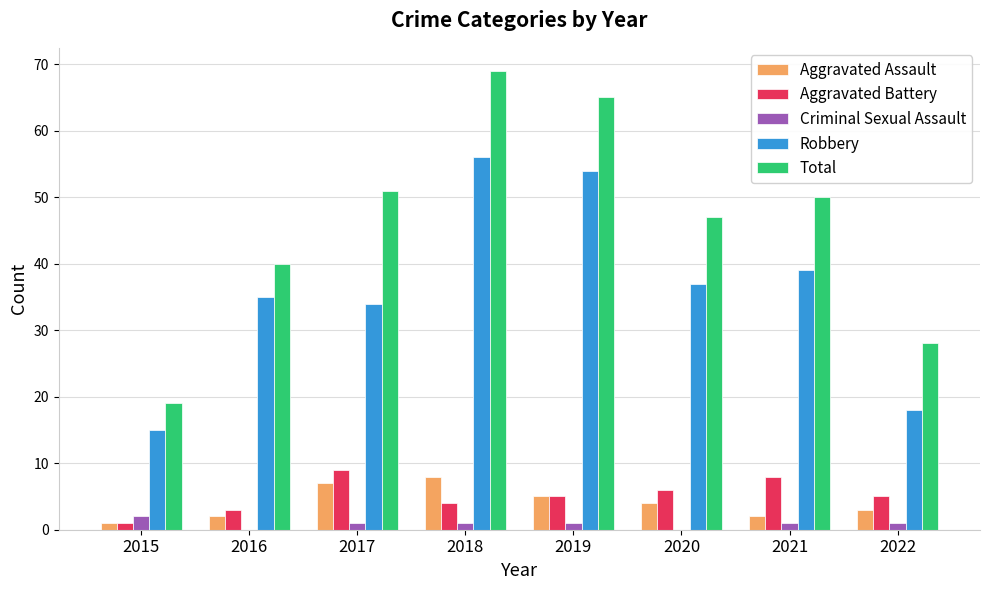

Reading left to right, extract all data points from this chart.

Aggravated Assault: 2015=1	2016=2	2017=7	2018=8	2019=5	2020=4	2021=2	2022=3
Aggravated Battery: 2015=1	2016=3	2017=9	2018=4	2019=5	2020=6	2021=8	2022=5
Criminal Sexual Assault: 2015=2	2016=0	2017=1	2018=1	2019=1	2020=0	2021=1	2022=1
Robbery: 2015=15	2016=35	2017=34	2018=56	2019=54	2020=37	2021=39	2022=18
Total: 2015=19	2016=40	2017=51	2018=69	2019=65	2020=47	2021=50	2022=28